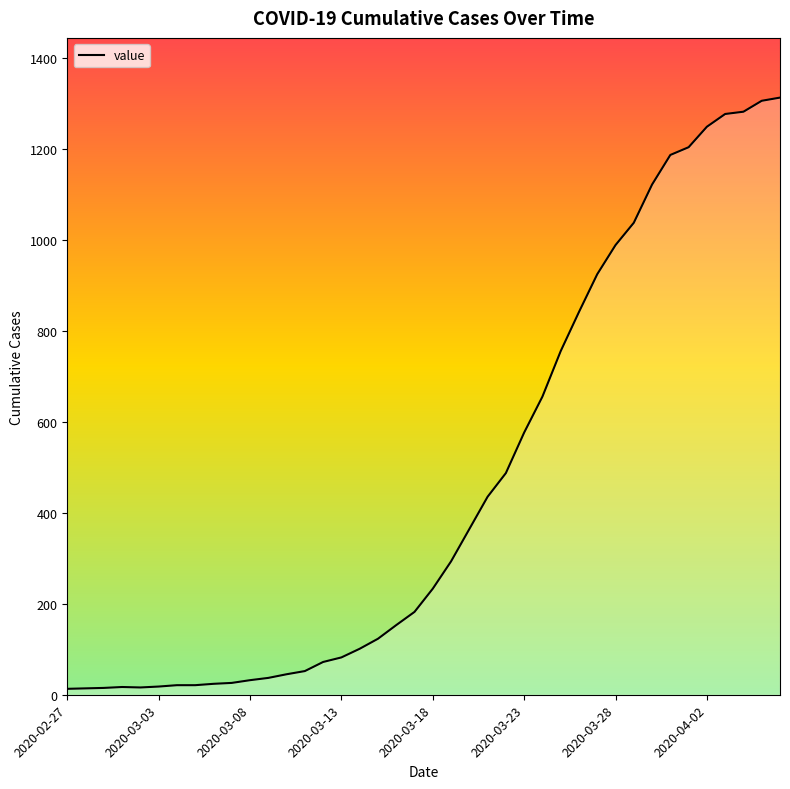

What is the greatest value displayed?

1312